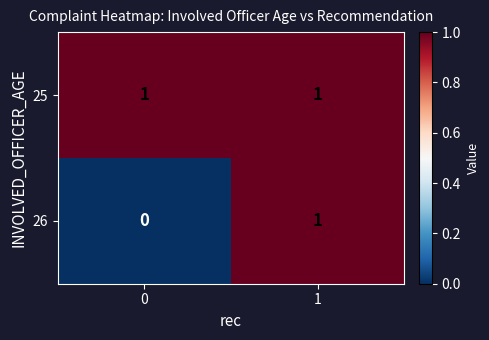

Is it true that 26 equals 1 at 1?

True